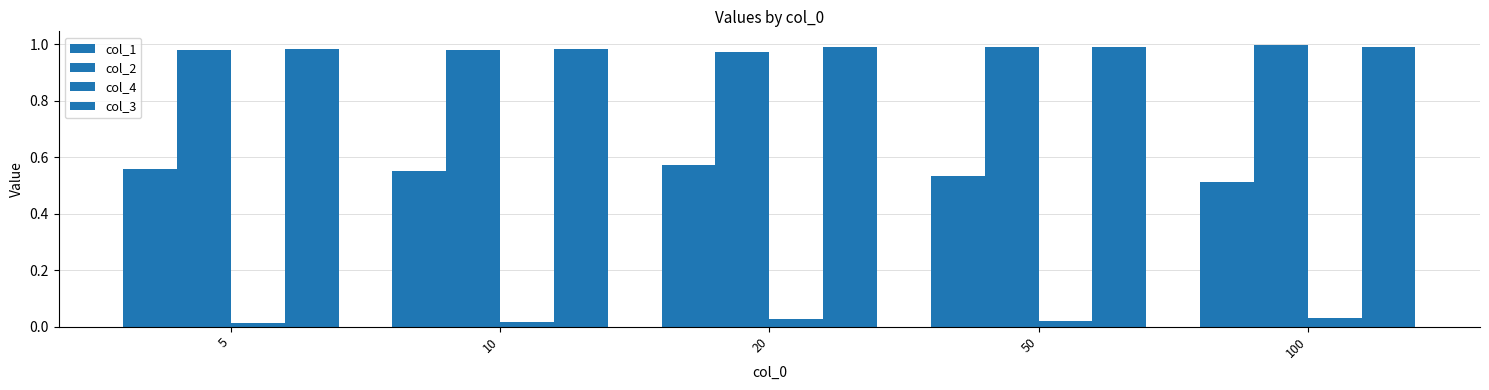

Count the number of data series in this chart.

4